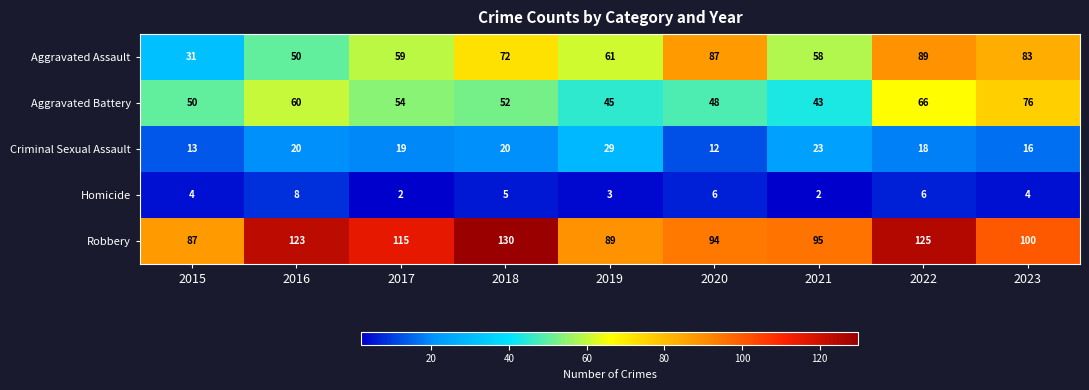

The value of Criminal Sexual Assault at 2015 is 18. True or false?

False